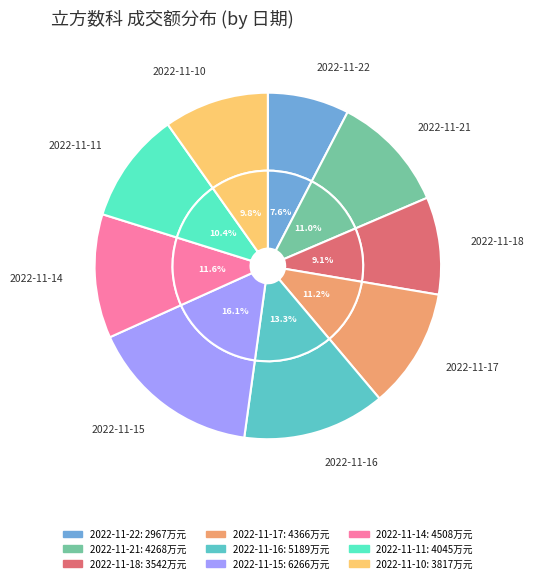

What is the total percentage of 2022-11-15 and 2022-11-17?

27.3%